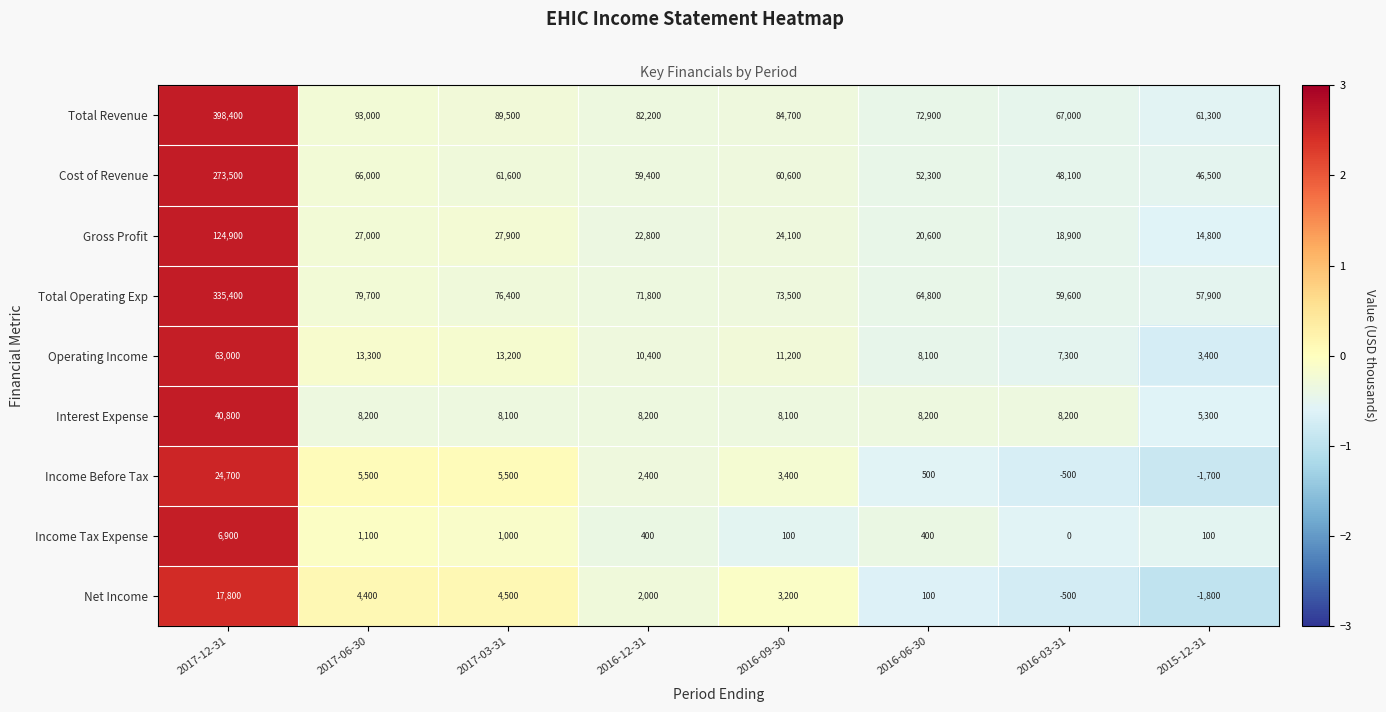

What is the greatest value displayed?

398400